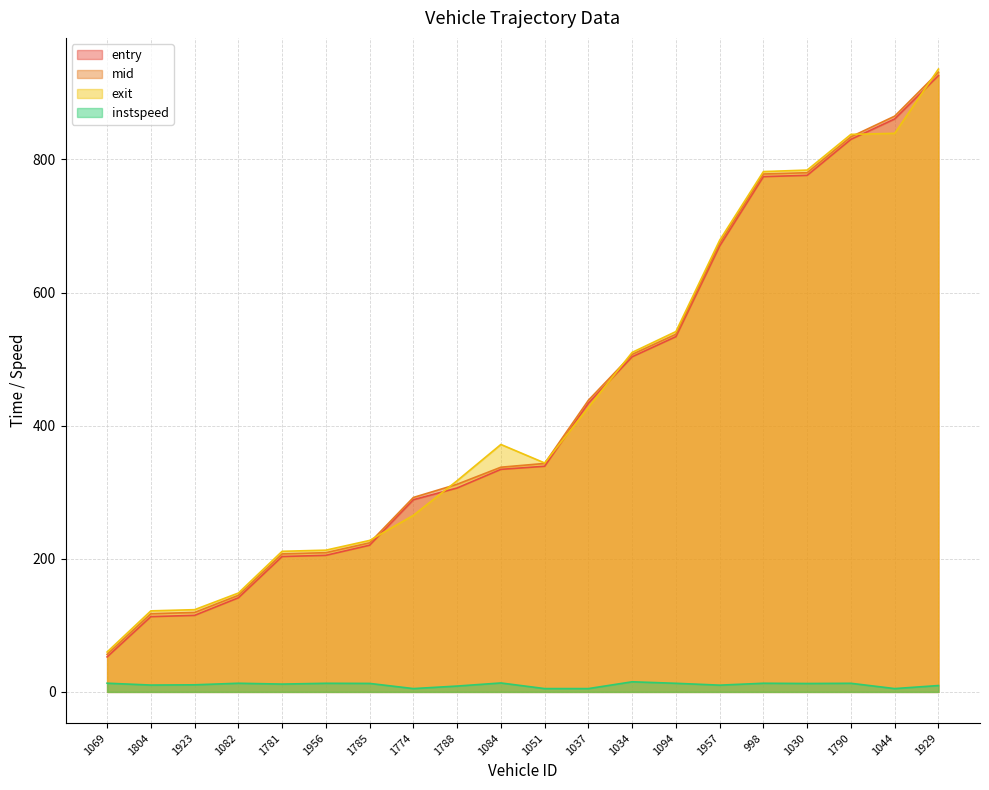

Reading left to right, what are all the values shown in this chart?

entry: 1069=52.6	1804=113.1	1923=115.0	1082=141.4	1781=203.4	1956=205.2	1785=220.4	1774=288.8	1788=306.4	1084=334.4	1051=339.1	1037=433.9	1034=503.6	1094=533.8	1957=670.0	998=774.2	1030=776.2	1790=830.3	1044=860.9	1929=926.0
mid: 1069=56.4	1804=117.5	1923=119.4	1082=145.1	1781=207.4	1956=209.2	1785=224.0	1774=292.2	1788=312.0	1084=337.6	1051=343.3	1037=438.2	1034=507.1	1094=537.4	1957=674.4	998=778.2	1030=780.1	1790=834.1	1044=865.1	1929=931.1
exit: 1069=60.0	1804=121.8	1923=123.6	1082=148.5	1781=211.3	1956=213.0	1785=227.6	1774=265.3	1788=317.4	1084=371.8	1051=344.0	1037=427.5	1034=510.2	1094=541.4	1957=678.6	998=781.8	1030=784.0	1790=837.7	1044=839.3	1929=935.9
instspeed: 1069=13.1	1804=10.3	1923=10.7	1082=13.0	1781=11.8	1956=13.0	1785=12.8	1774=5.0	1788=8.8	1084=13.4	1051=5.0	1037=5.0	1034=15.2	1094=12.9	1957=10.2	998=13.0	1030=12.6	1790=12.9	1044=5.0	1929=9.6